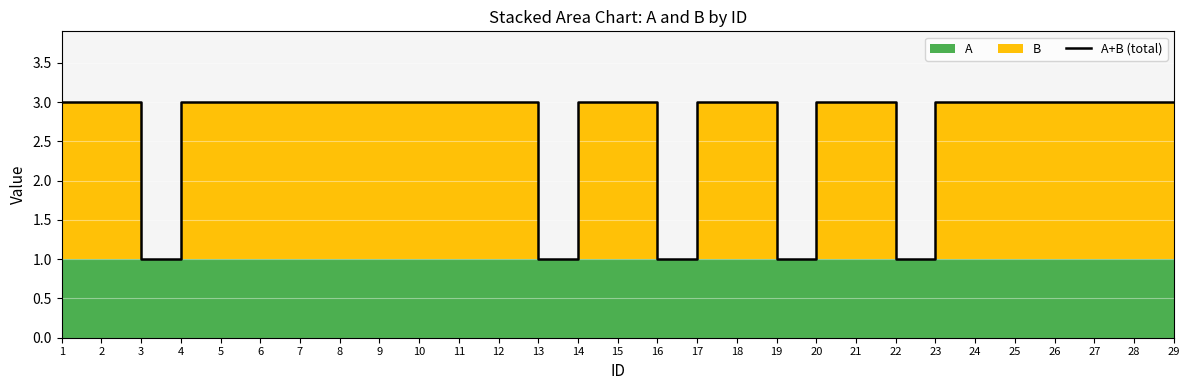

Reading right to left, list all the values displayed in this chart.

3	3	3	3	3	3	3	1	3	3	1	3	3	1	3	3	1	3	3	3	3	3	3	3	3	3	1	3	3